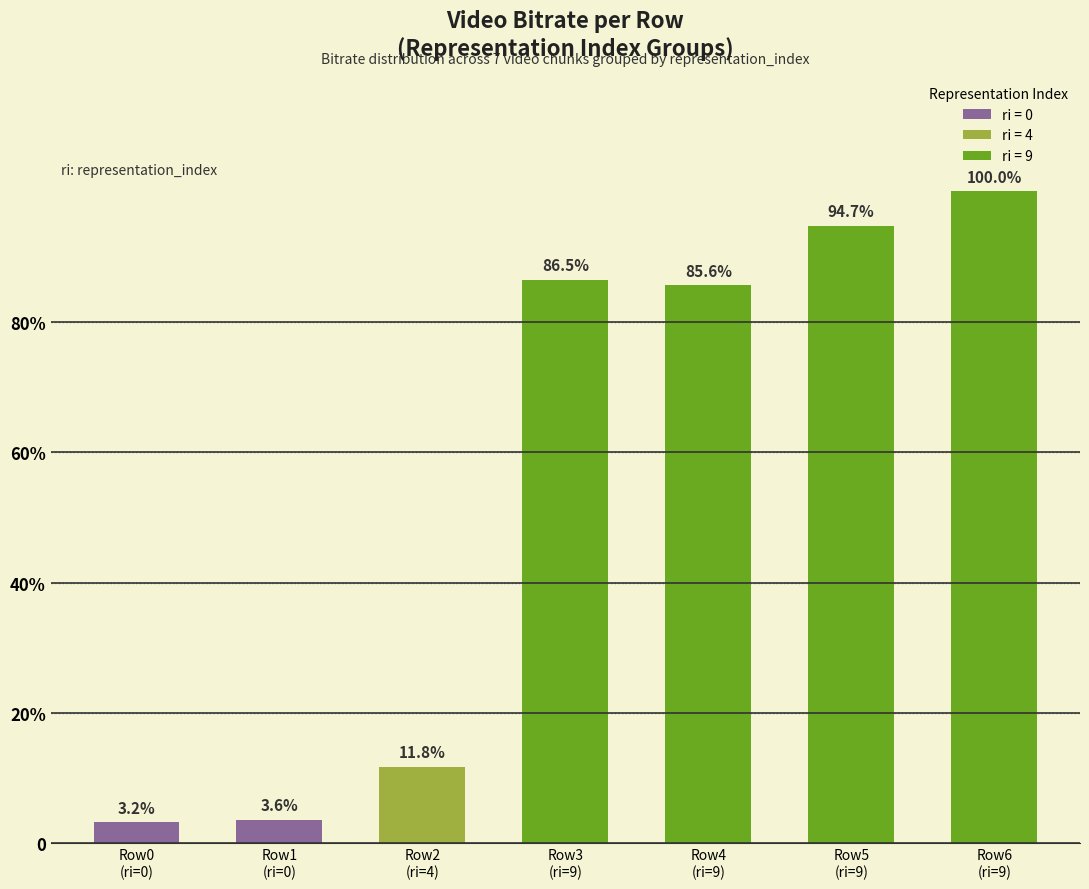

What position from the left is Row1
(ri=0)?

2